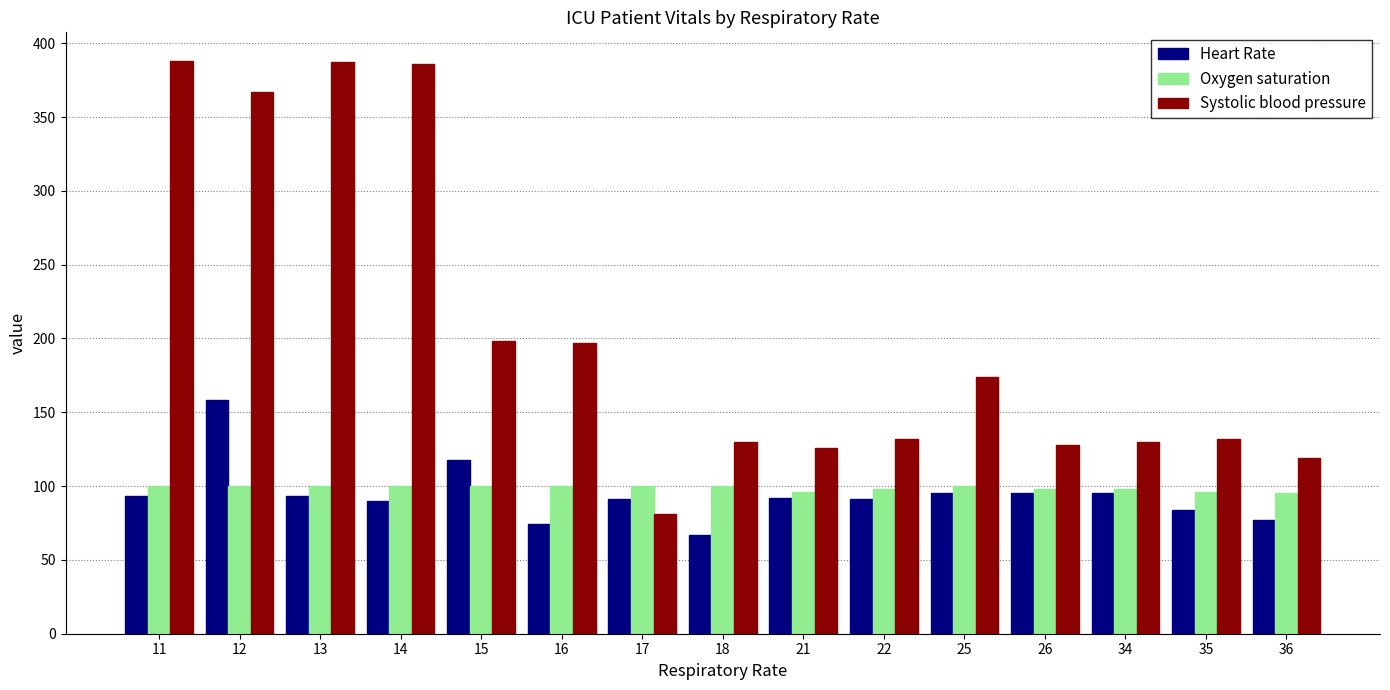

Is the value of Systolic blood pressure at 12 greater than the value of Heart Rate at 18?

Yes